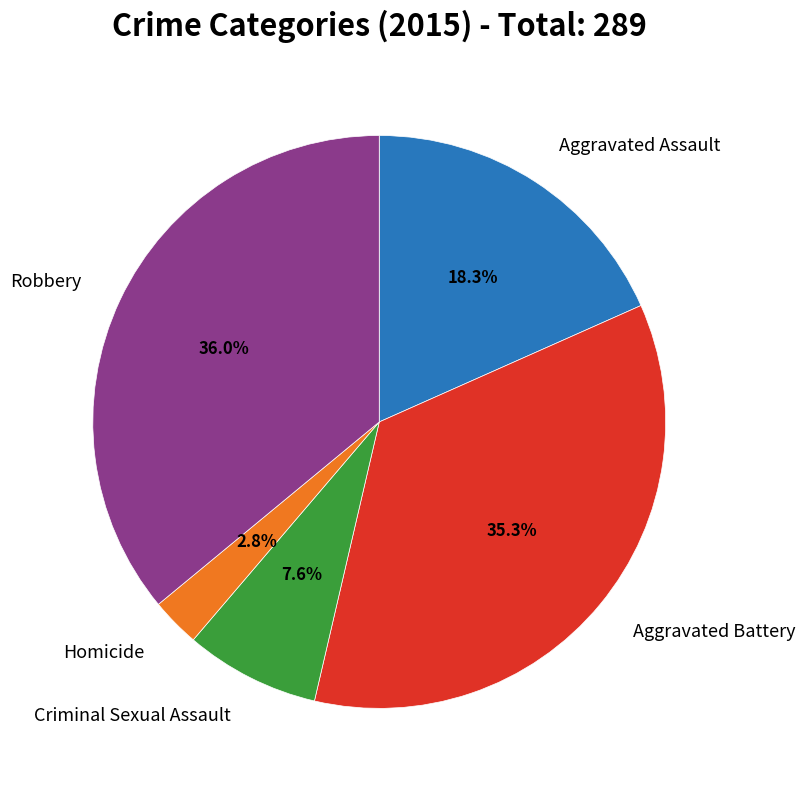

Is there any slice that represents more than half of the pie?

No